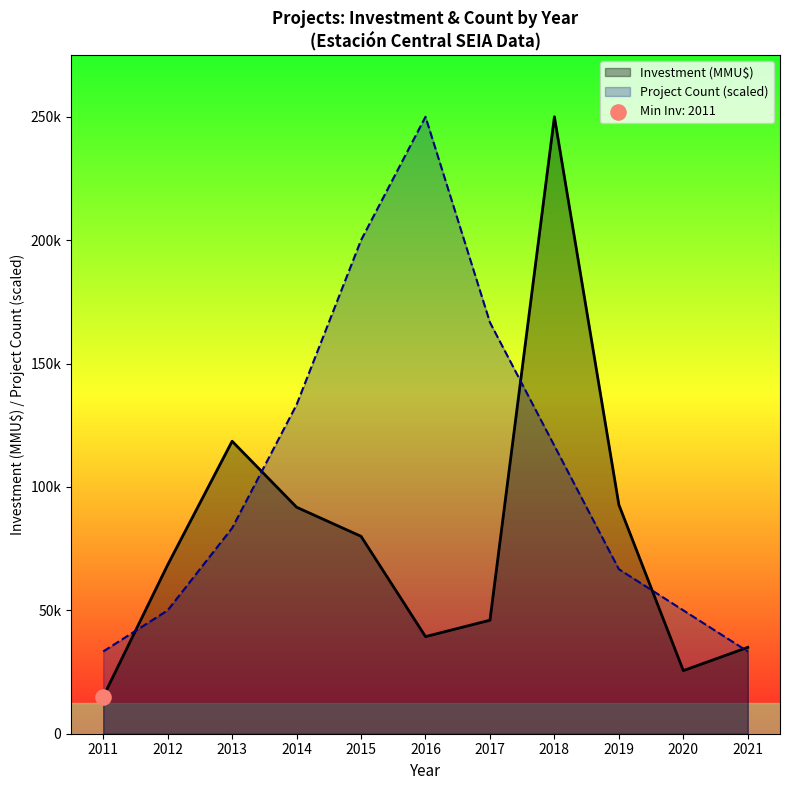

Which series has the largest Y range (max minus min)?

Investment (MMU$)